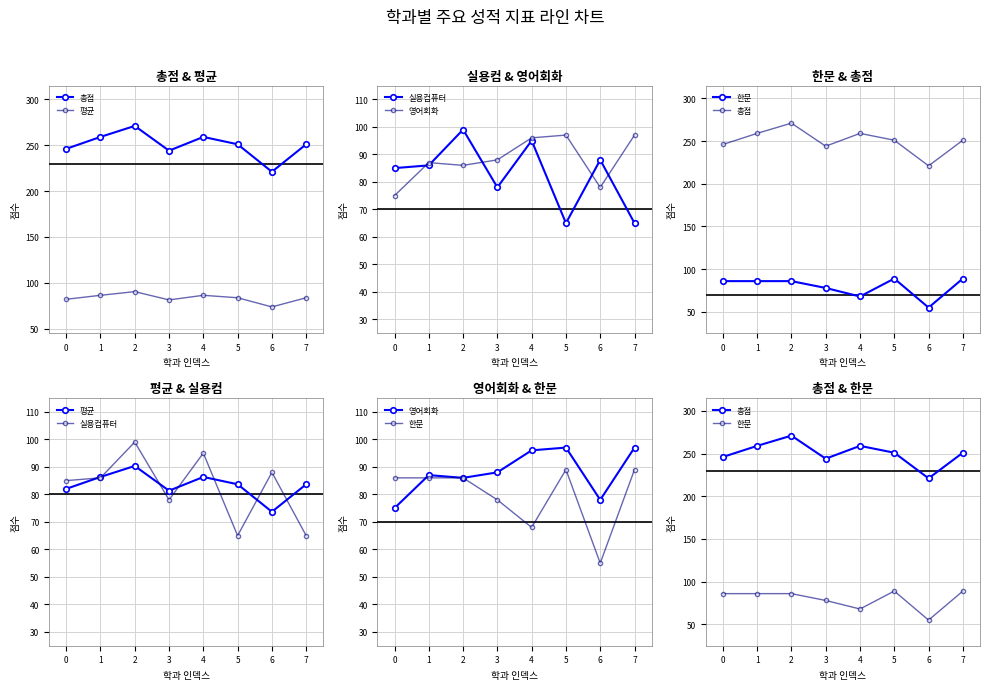

What is the difference between the maximum and second lowest values in the 평균 series?

9.0